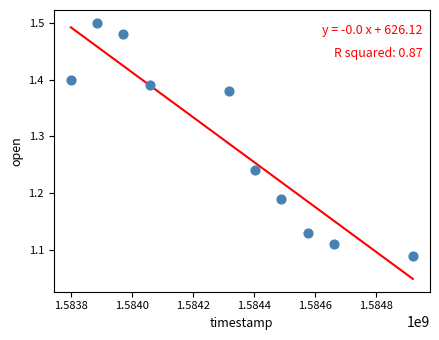

What is the average X value?

1584308160.0